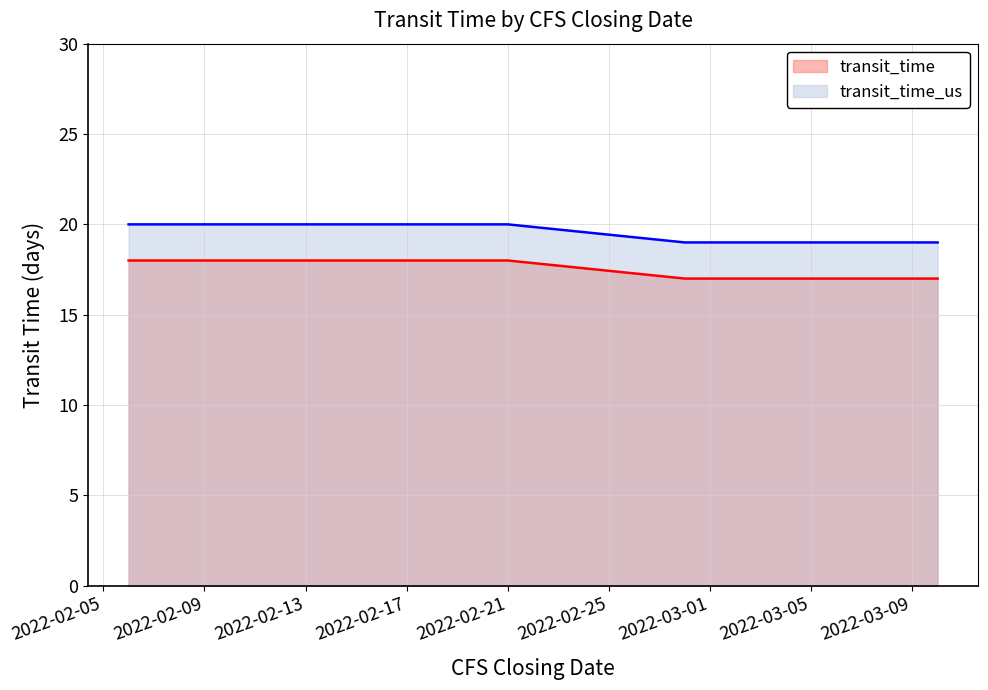

What are all the series names shown in the legend?

transit_time, transit_time_us